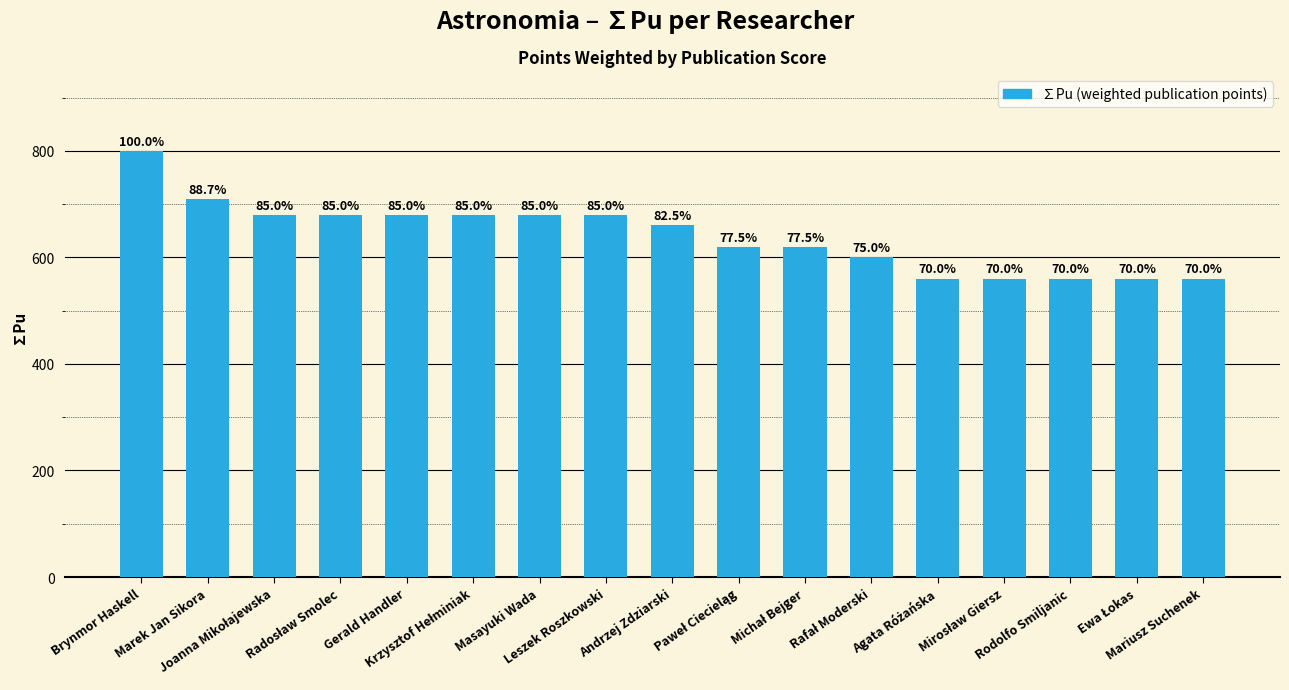

Are the bars horizontal?

No